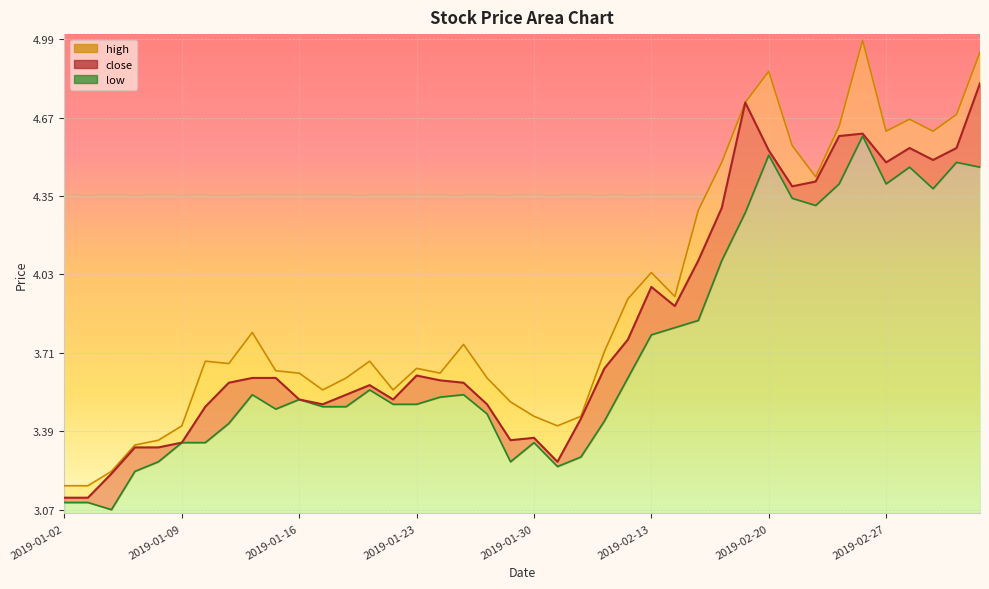

List the series in order of their overall mean, lowest first.

low, close, high